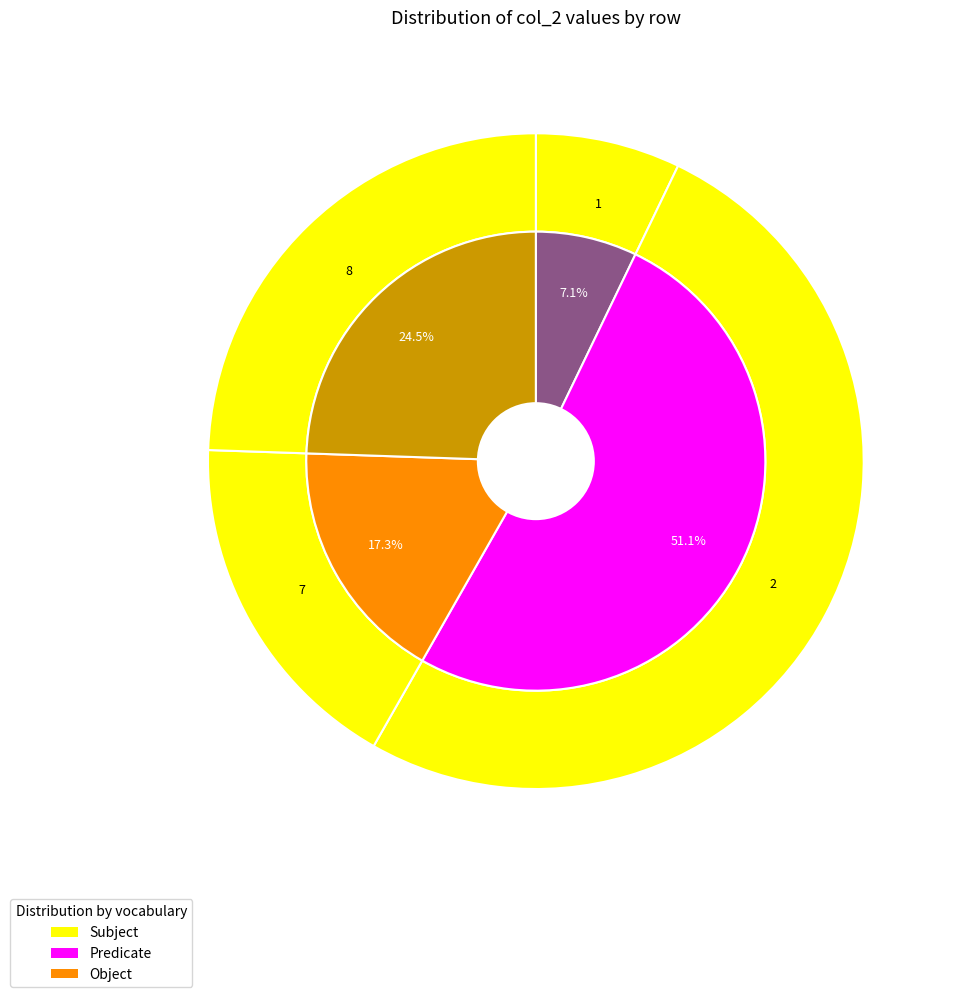

The 2 slice represents 51% of the pie. True or false?

True